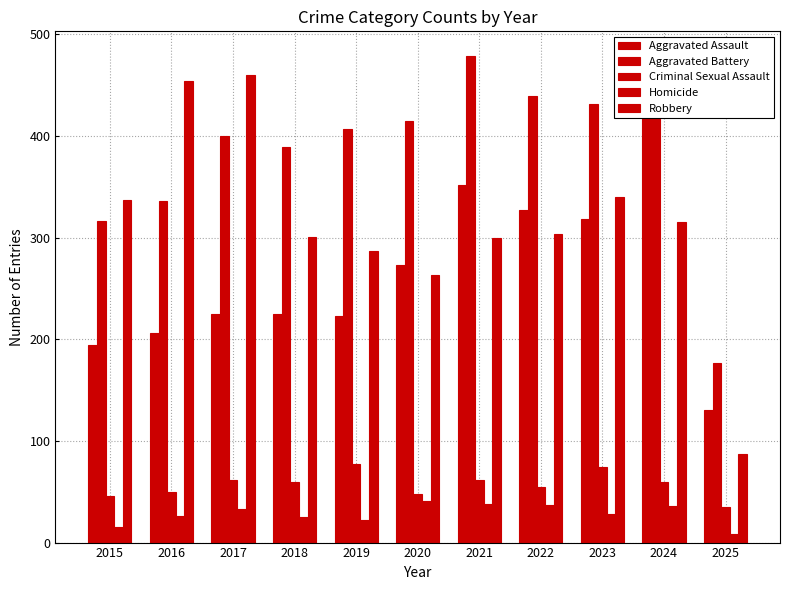

Between 2022 and 2024, which series saw the biggest shift?

Aggravated Assault